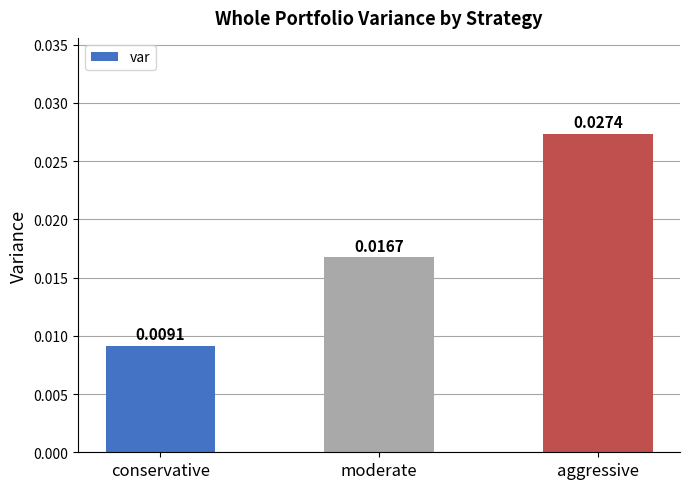

At which label is the value closest to 0?

conservative